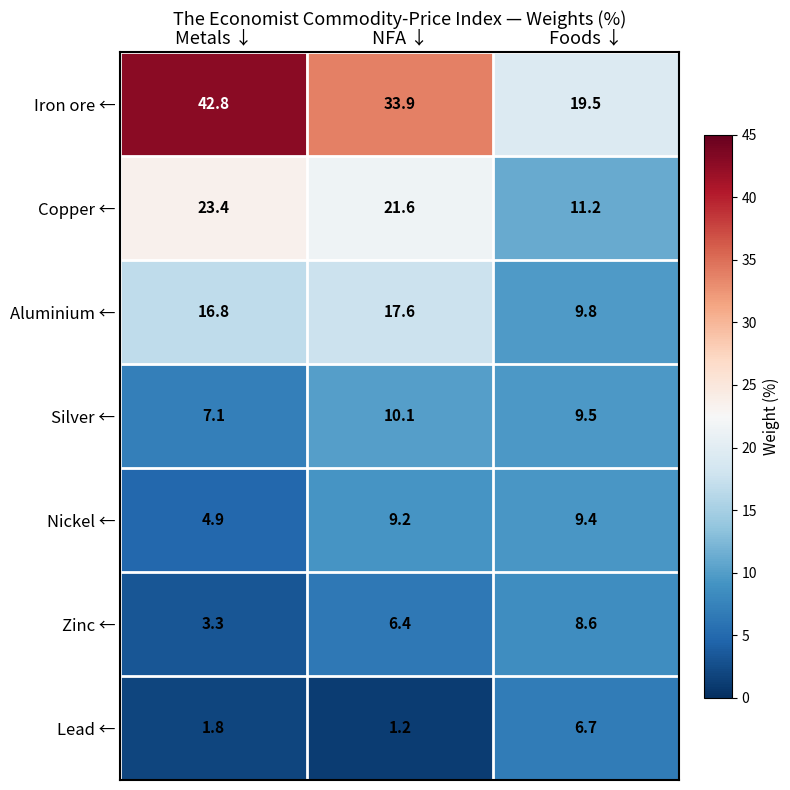

Is the value of Aluminium ← at Metals ↓ greater than the value of Lead ← at Foods ↓?

Yes